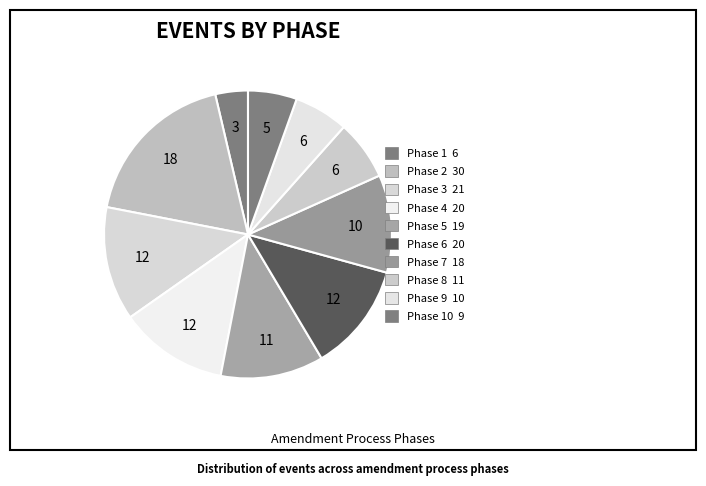

Count the number of slices in the pie.

10